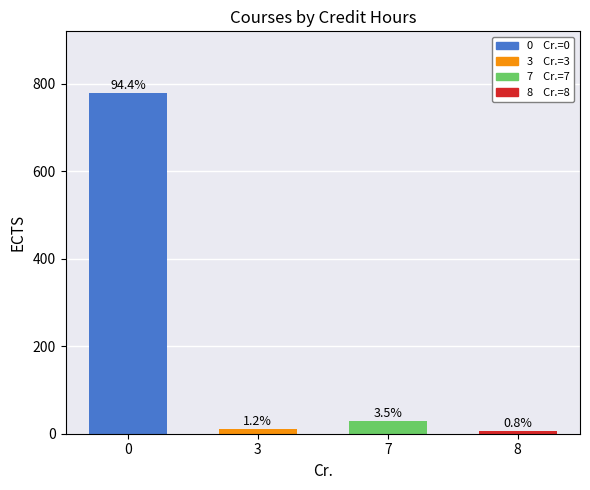

List the labels in order of value, smallest first.

8, 3, 7, 0